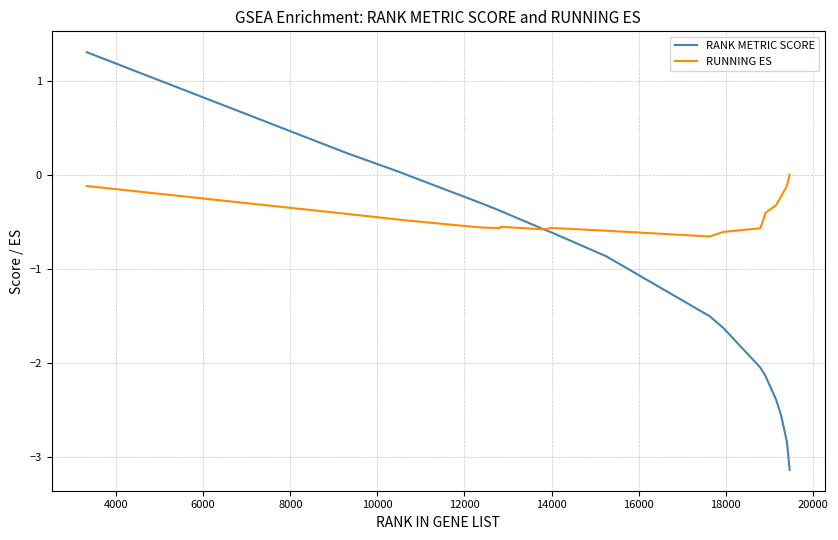

What is the minimum value for RANK METRIC SCORE?

-3.1